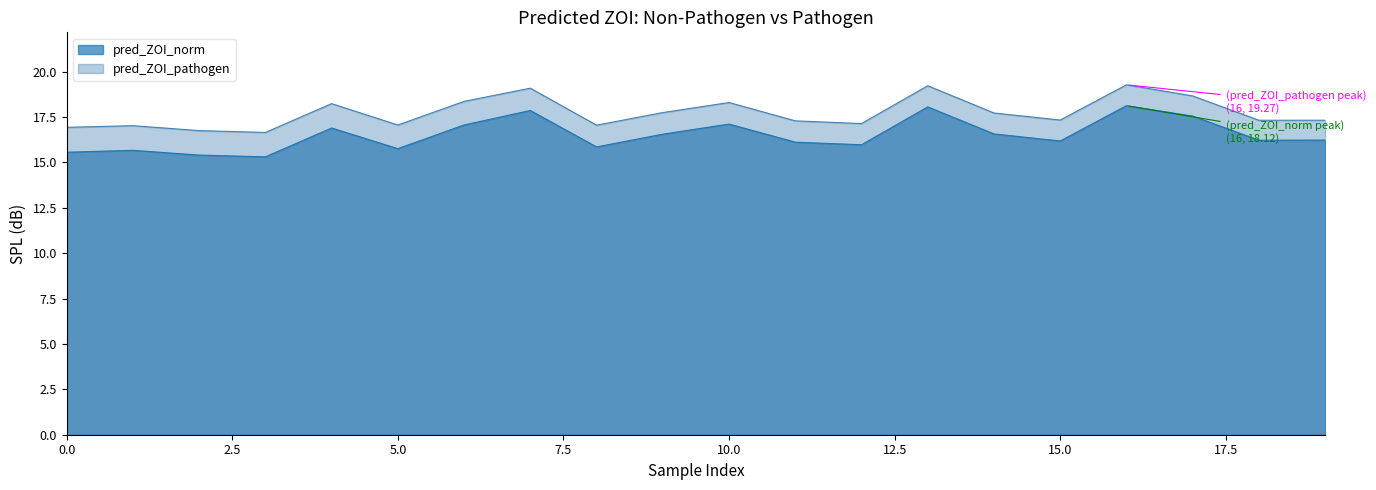

Reading left to right, extract all data points from this chart.

pred_ZOI_norm: 15.6	15.7	15.4	15.3	16.9	15.8	17.1	17.9	15.8	16.6	17.1	16.1	16.0	18.1	16.6	16.2	18.1	17.5	16.2	16.2
pred_ZOI_pathogen: 16.9	17.0	16.7	16.6	18.2	17.1	18.4	19.1	17.0	17.7	18.3	17.3	17.1	19.2	17.7	17.3	19.3	18.7	17.3	17.3